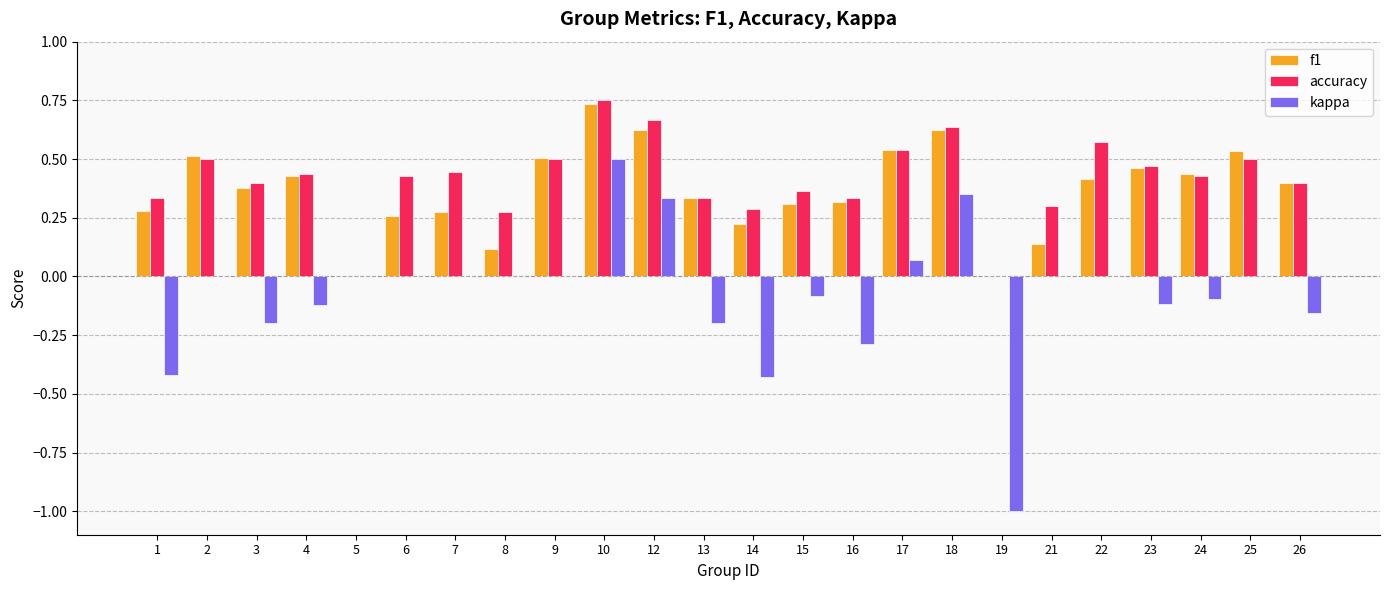

Are the bars grouped side by side (vs. stacked)?

Yes